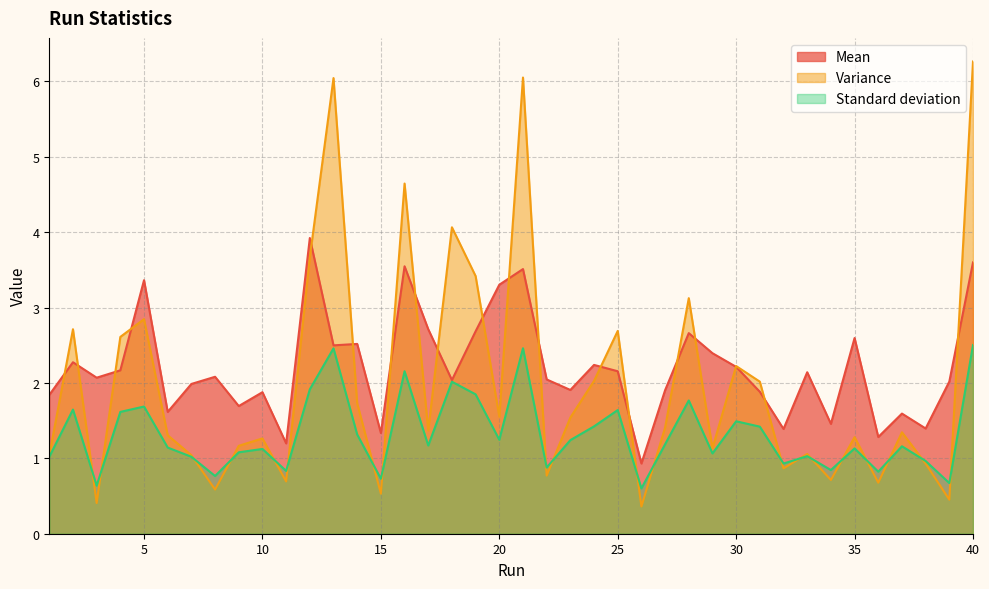

What is the lowest value of the Standard deviation series?

0.6